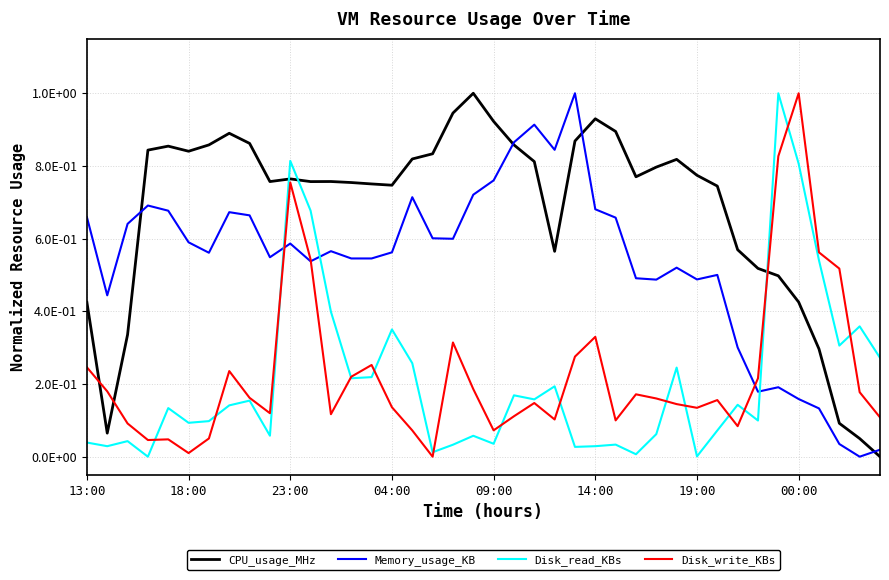

What are all the series names shown in the legend?

CPU_usage_MHz, Memory_usage_KB, Disk_read_KBs, Disk_write_KBs